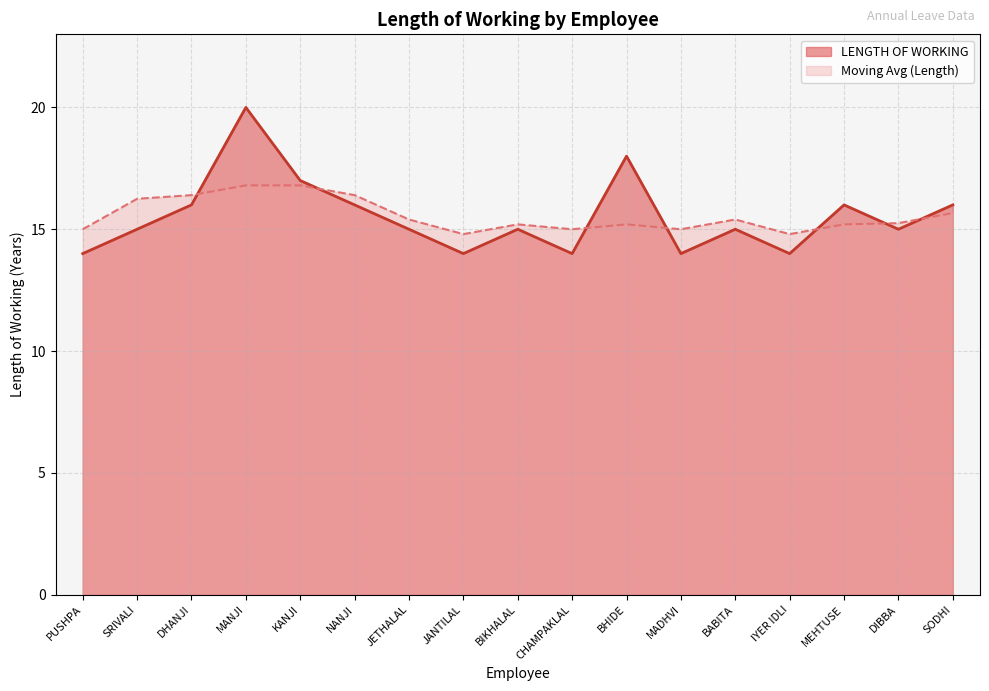

Does the chart have visible grid lines?

Yes